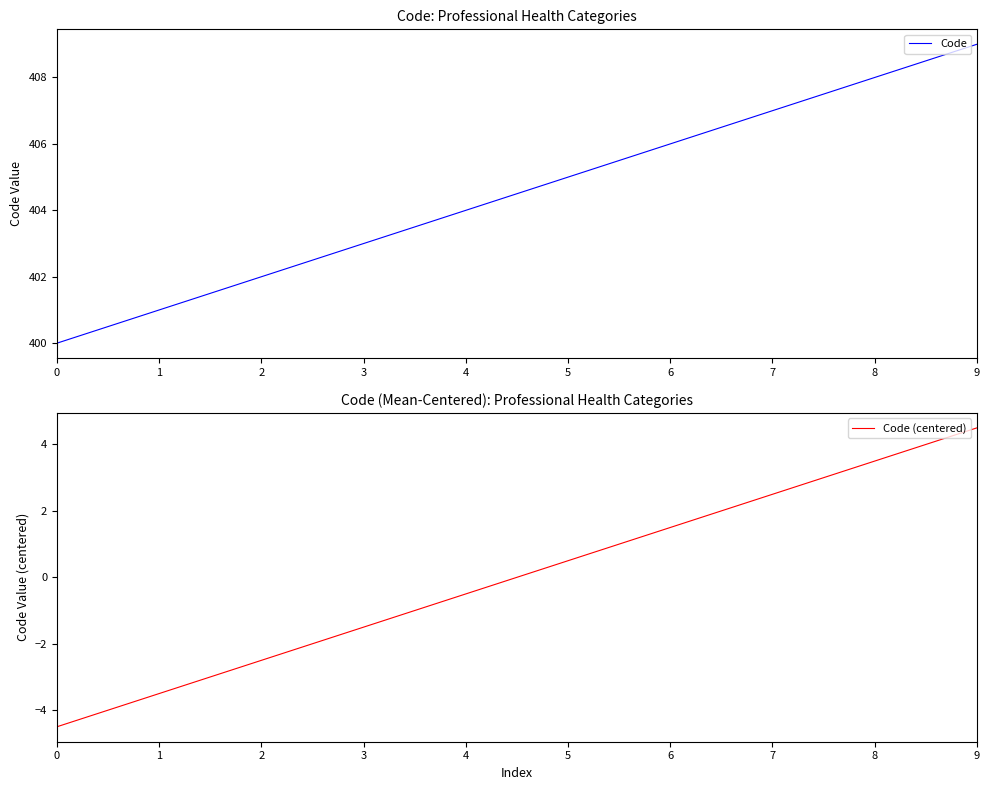

Rank the series by their average value, from lowest to highest.

Code (centered), Code